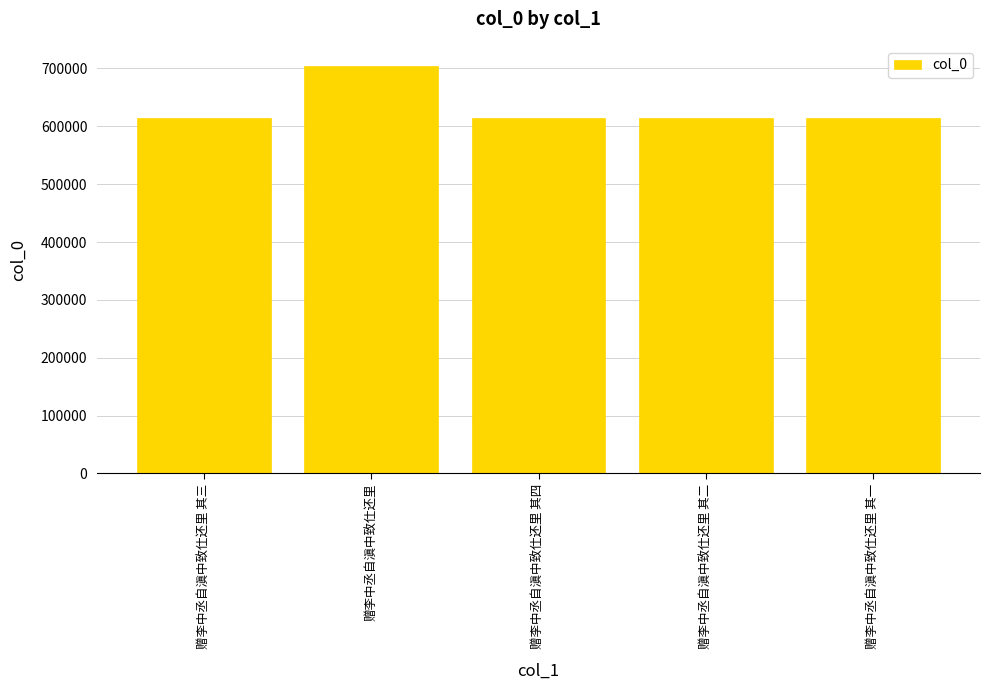

True or false: the data shows 614954 at 赠李中丞自滇中致仕还里 其三.

True